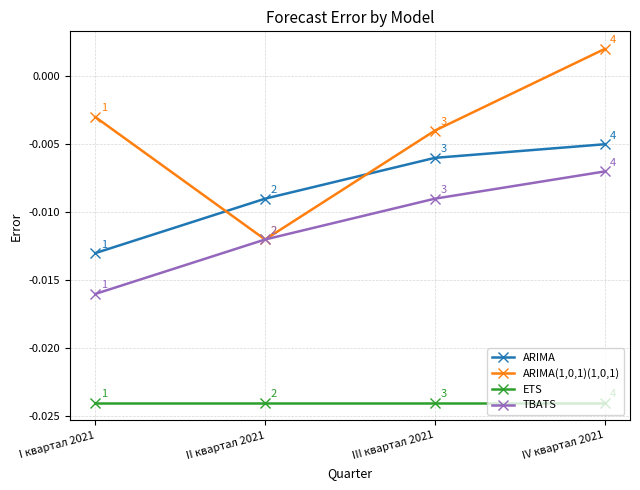

True or false: ETS and TBATS cross at least once.

False